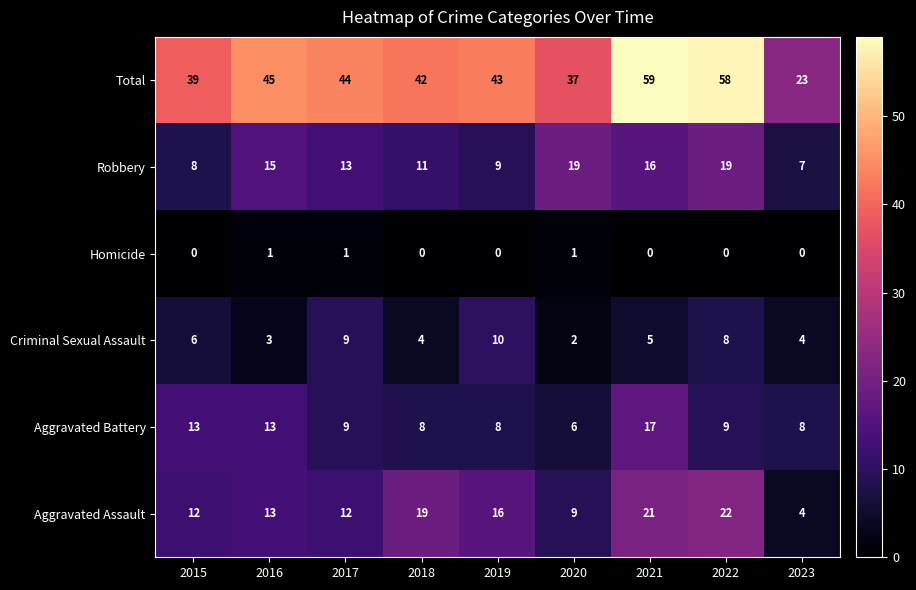

Between 2020 and 2022, which series saw the biggest shift?

Total